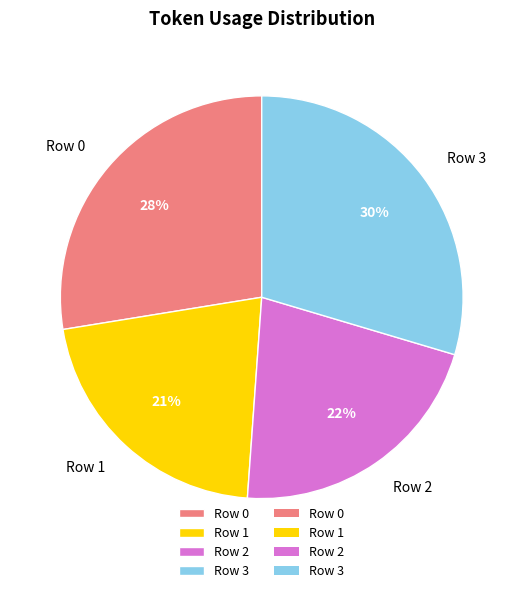

To the nearest percent, what is the combined percentage of Row 3 and Row 0?

57%